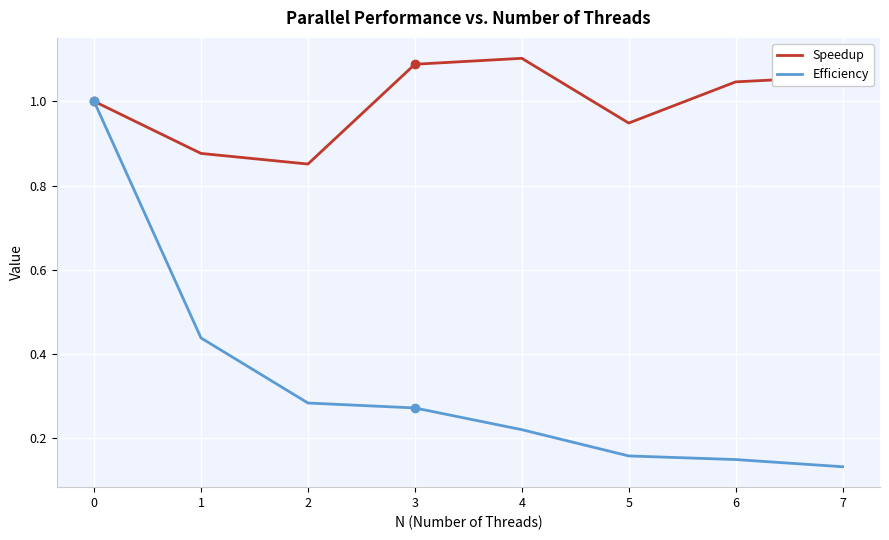

True or false: Efficiency has more than 0 points higher than both neighbors.

False